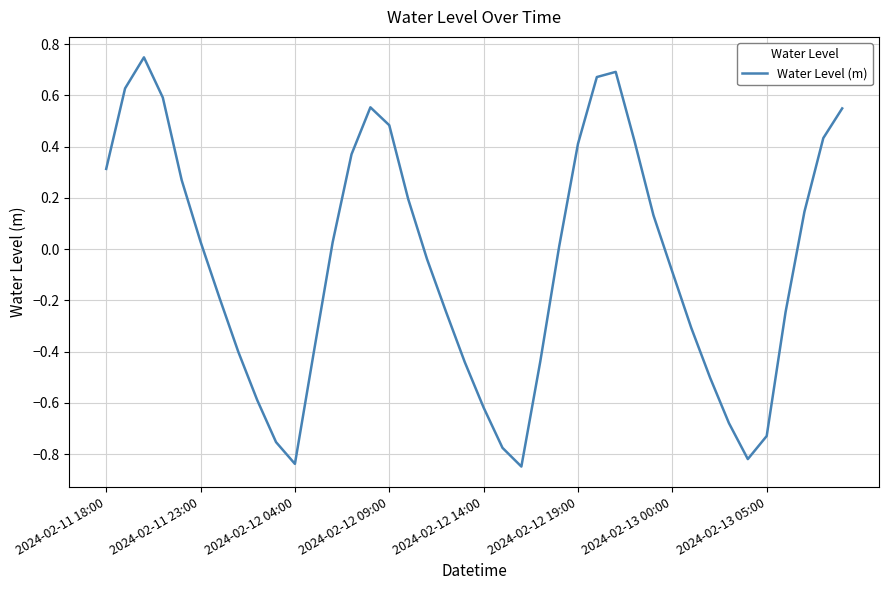

Reading right to left, extract all data points from this chart.

0.5	0.4	0.1	-0.2	-0.7	-0.8	-0.7	-0.5	-0.3	-0.1	0.1	0.4	0.7	0.7	0.4	0.0	-0.4	-0.8	-0.8	-0.6	-0.4	-0.2	-0.0	0.2	0.5	0.6	0.4	0.0	-0.4	-0.8	-0.8	-0.6	-0.4	-0.2	0.0	0.3	0.6	0.7	0.6	0.3